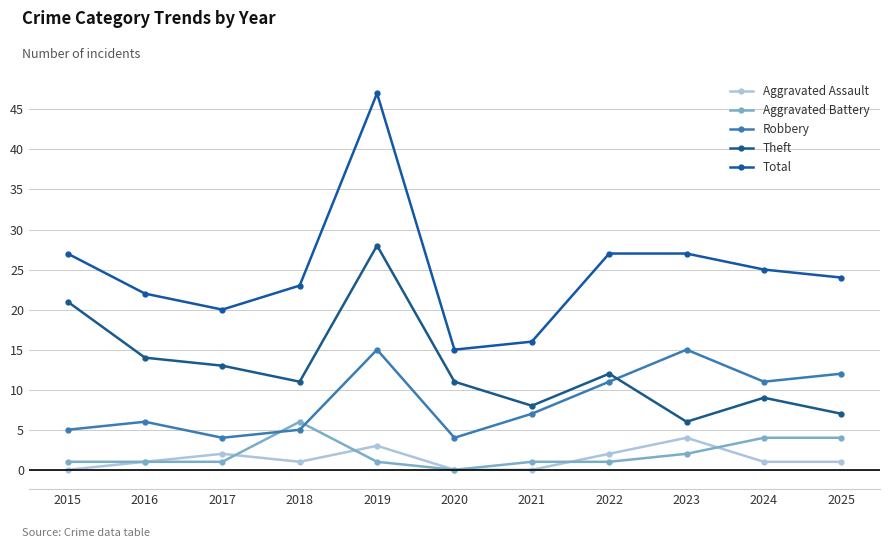

How many values in the Robbery series are below 7?

5